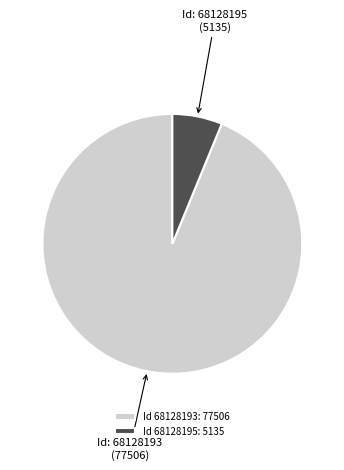

Does any single category account for the majority?

Yes